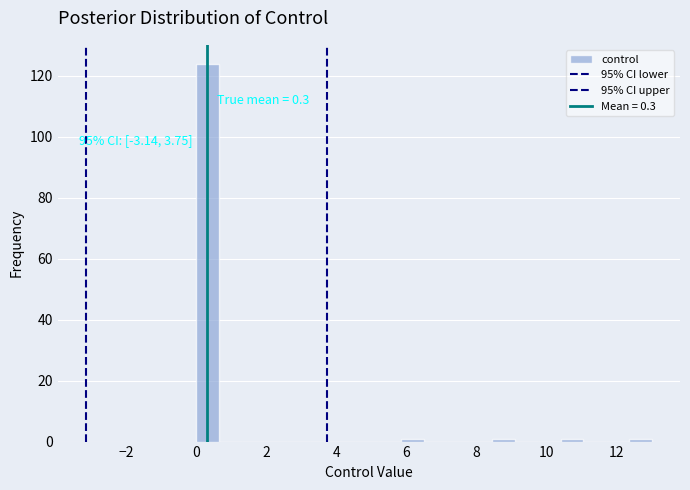

Read against the x-axis, roughly where is the centre of the tallest bar?

0.4